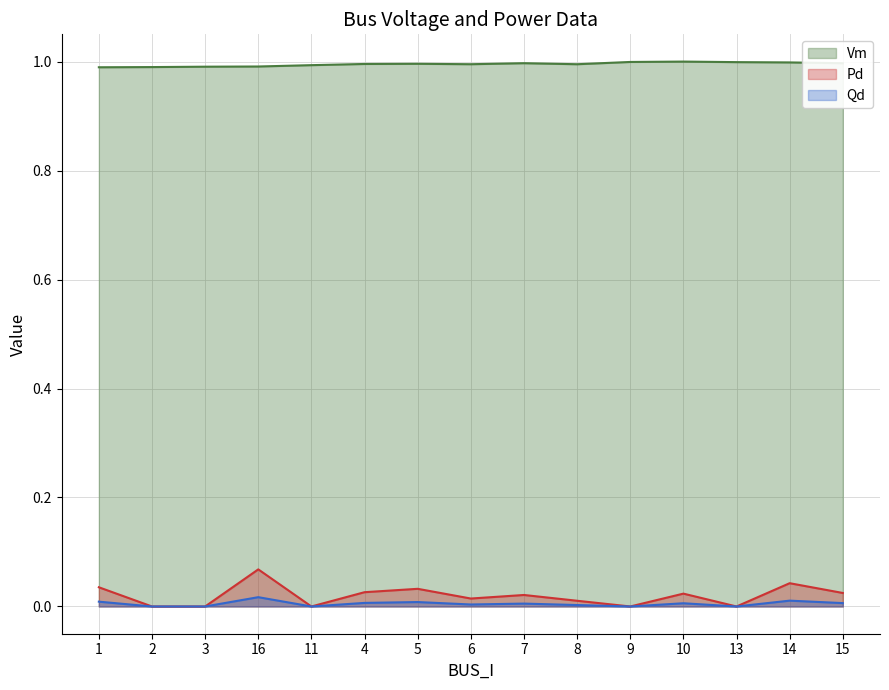

True or false: Pd has more than 2 interior local peaks.

True